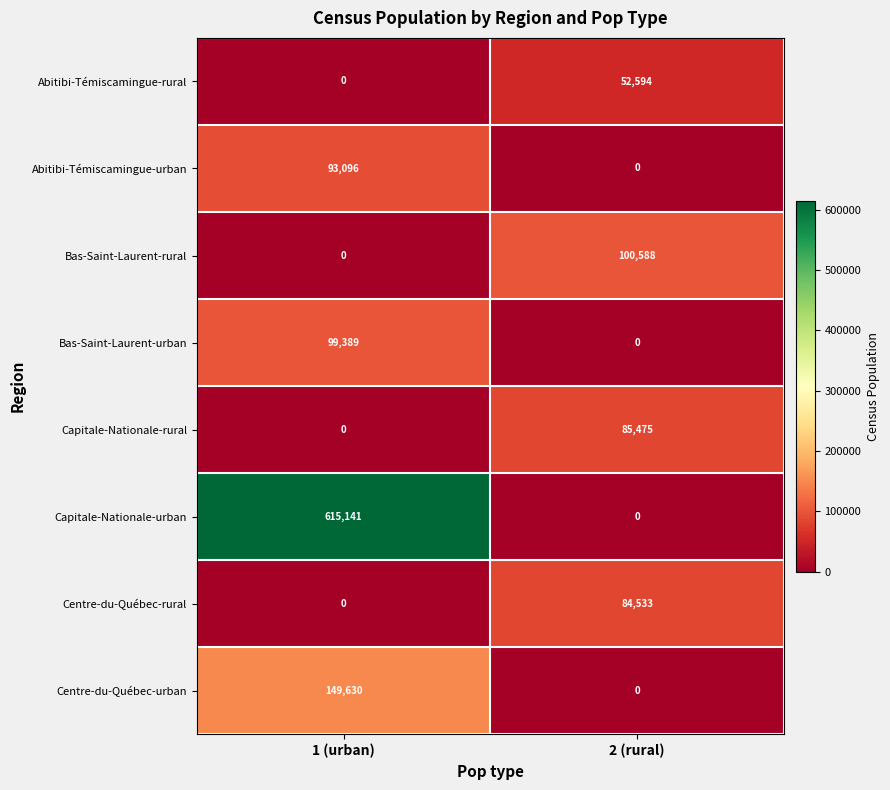

Read the Capitale-Nationale-urban value at 1 (urban).

615141